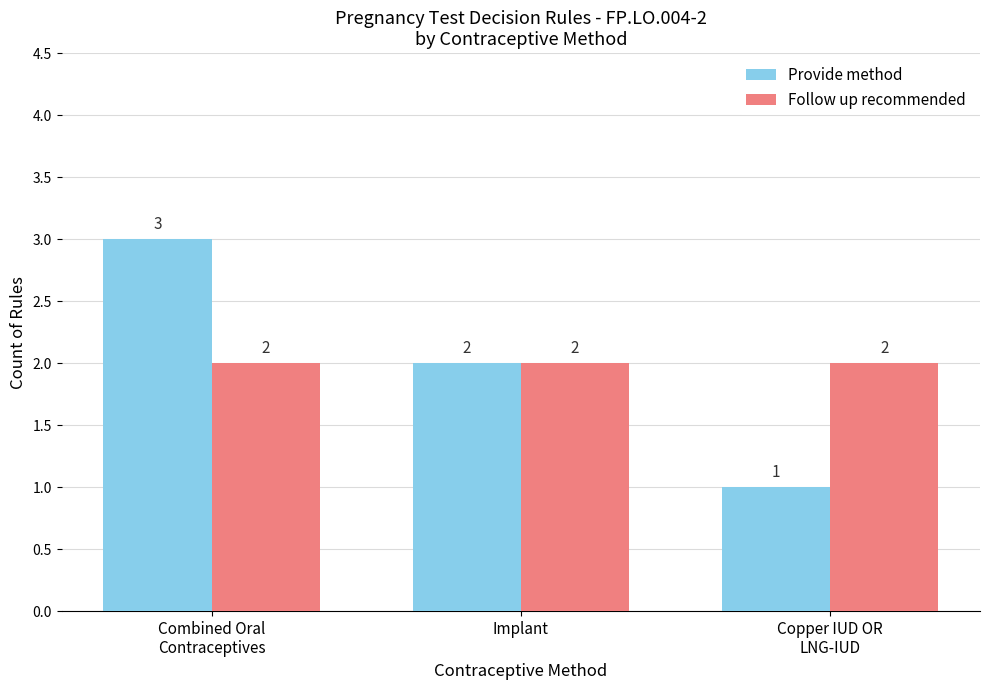

What is the highest value of the Provide method series?

3